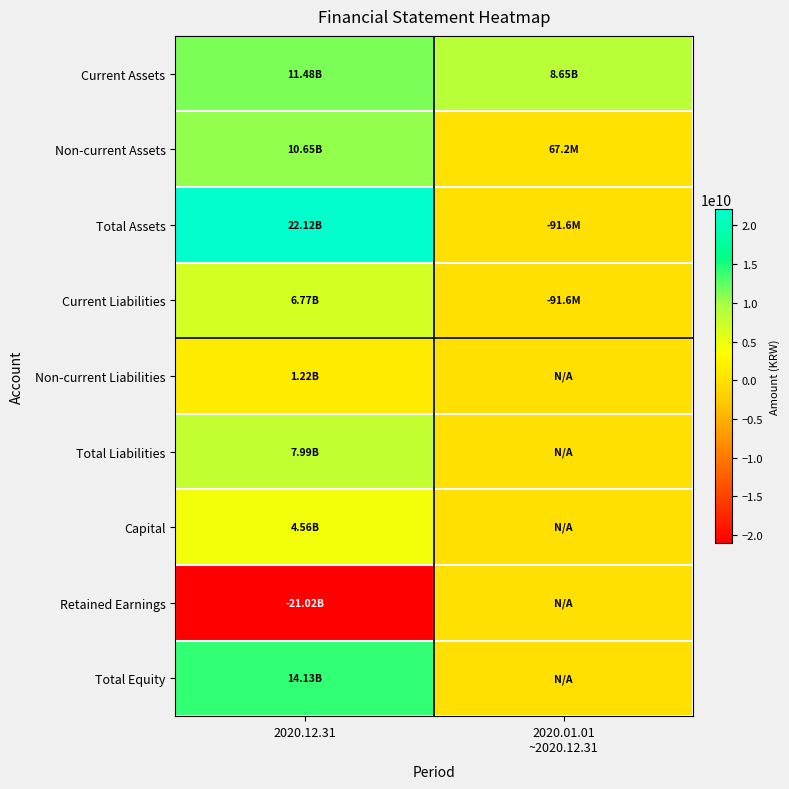

Reading right to left, what are all the values shown in this chart?

Current Assets: 2020.01.01
~2020.12.31=8651930521	2020.12.31=11476011496
Non-current Assets: 2020.01.01
~2020.12.31=67220608	2020.12.31=10646087640
Total Assets: 2020.01.01
~2020.12.31=-91586604	2020.12.31=22122099136
Current Liabilities: 2020.01.01
~2020.12.31=-91586604	2020.12.31=6766855745
Non-current Liabilities: 2020.01.01
~2020.12.31=0	2020.12.31=1224656204
Total Liabilities: 2020.01.01
~2020.12.31=0	2020.12.31=7991511949
Capital: 2020.01.01
~2020.12.31=0	2020.12.31=4560103000
Retained Earnings: 2020.01.01
~2020.12.31=0	2020.12.31=-21022500245
Total Equity: 2020.01.01
~2020.12.31=0	2020.12.31=14130587187